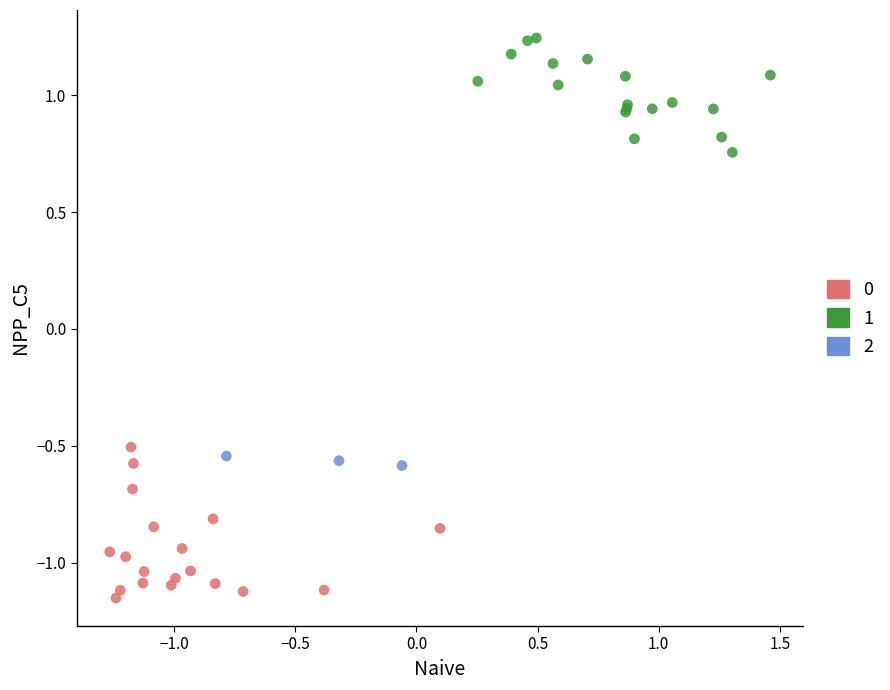

What are all the series names shown in the legend?

0, 1, 2